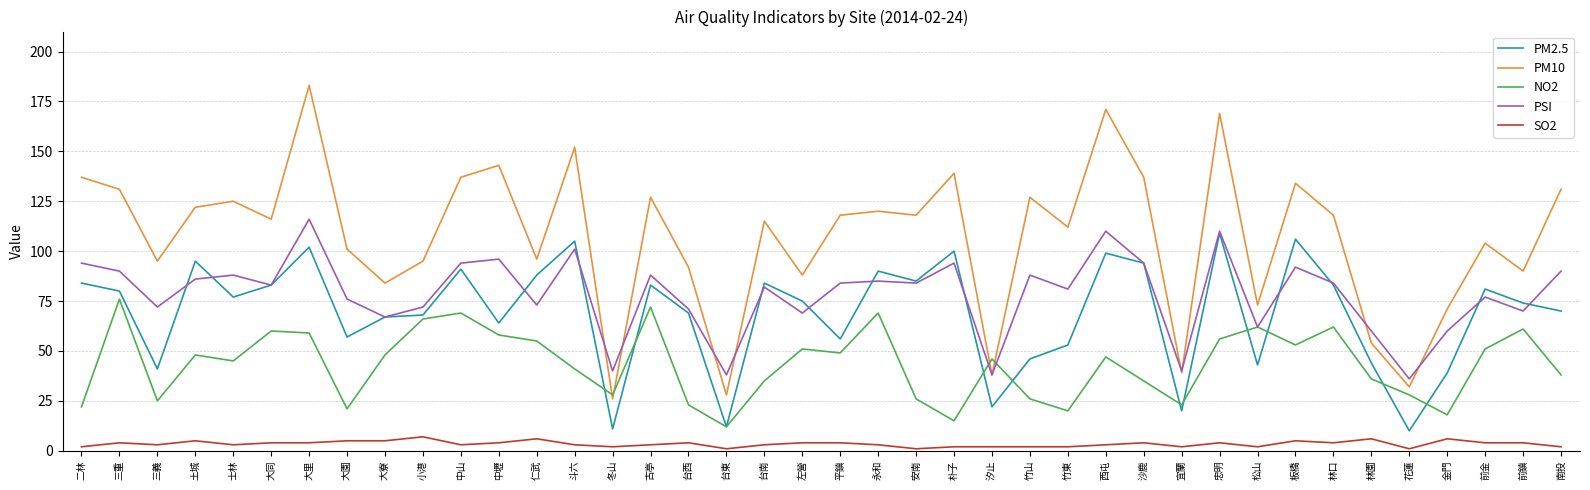

What is the difference between the highest and lowest values at 林園?

54